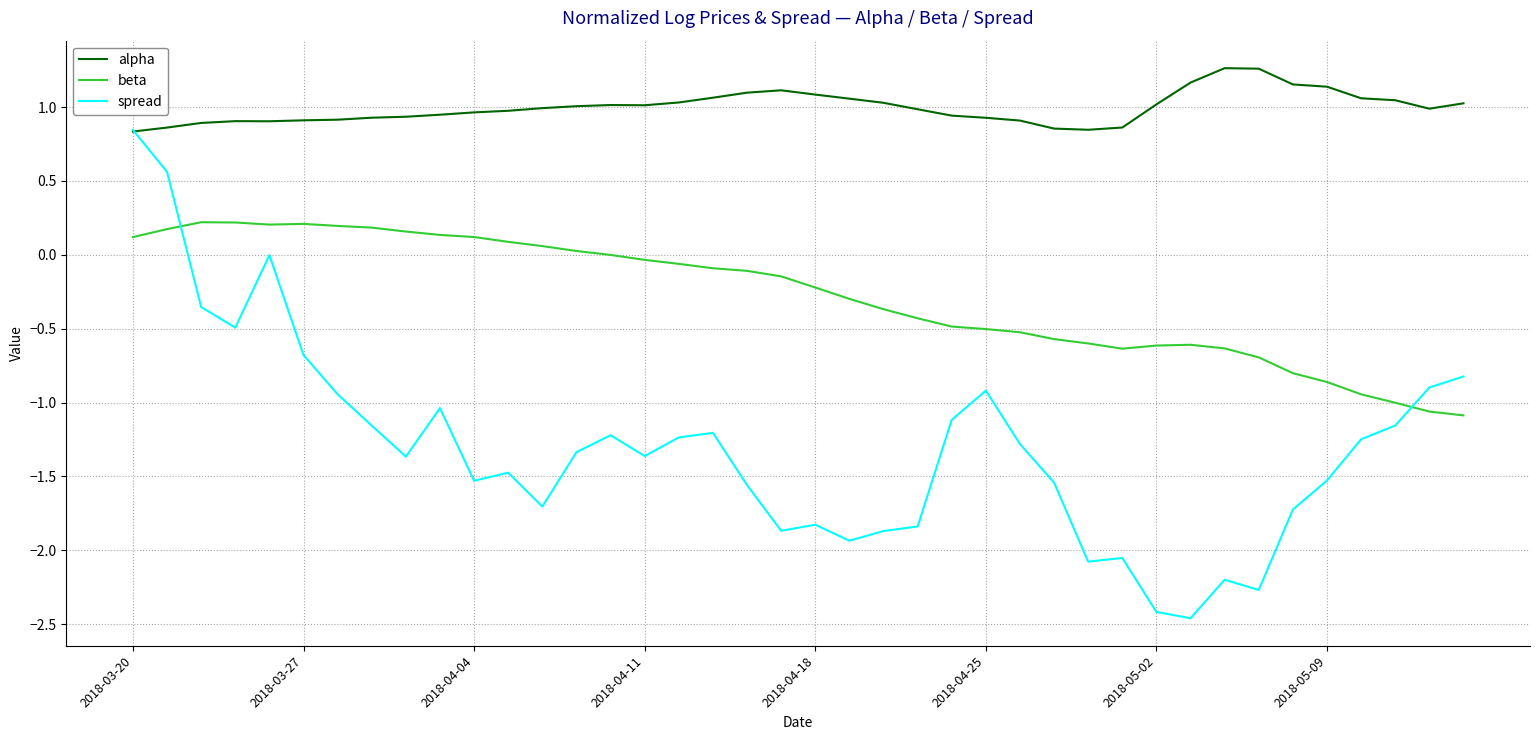

In spread, how many points are lower than both neighbors (excluding endpoints)?

10